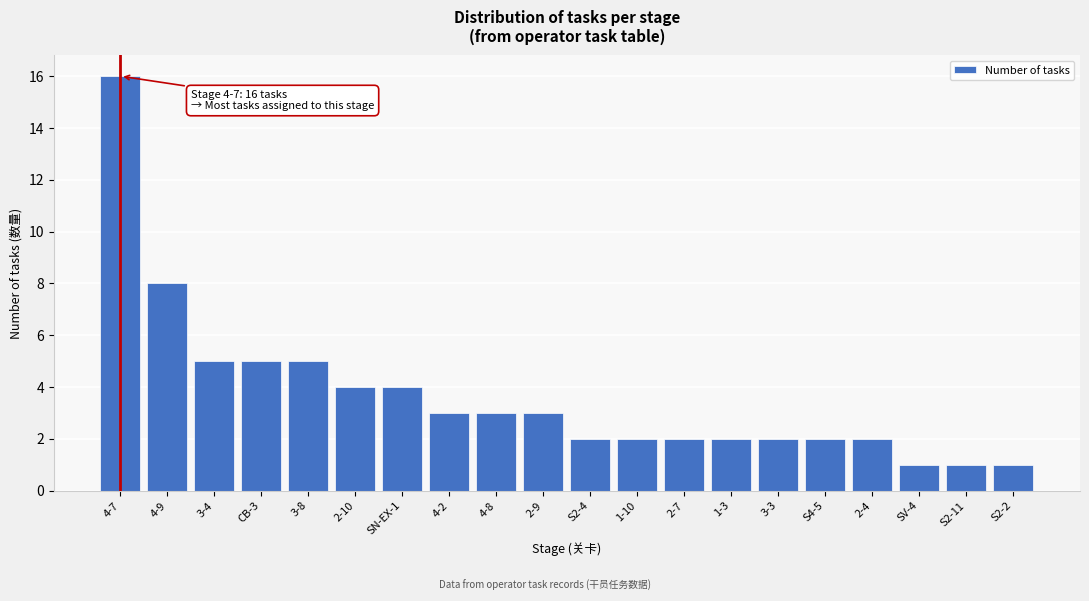

Reading right to left, transcribe all the data shown in this chart.

S2-2=1	S2-11=1	SV-4=1	2-4=2	S4-5=2	3-3=2	1-3=2	2-7=2	1-10=2	S2-4=2	2-9=3	4-8=3	4-2=3	SN-EX-1=4	2-10=4	3-8=5	CB-3=5	3-4=5	4-9=8	4-7=16